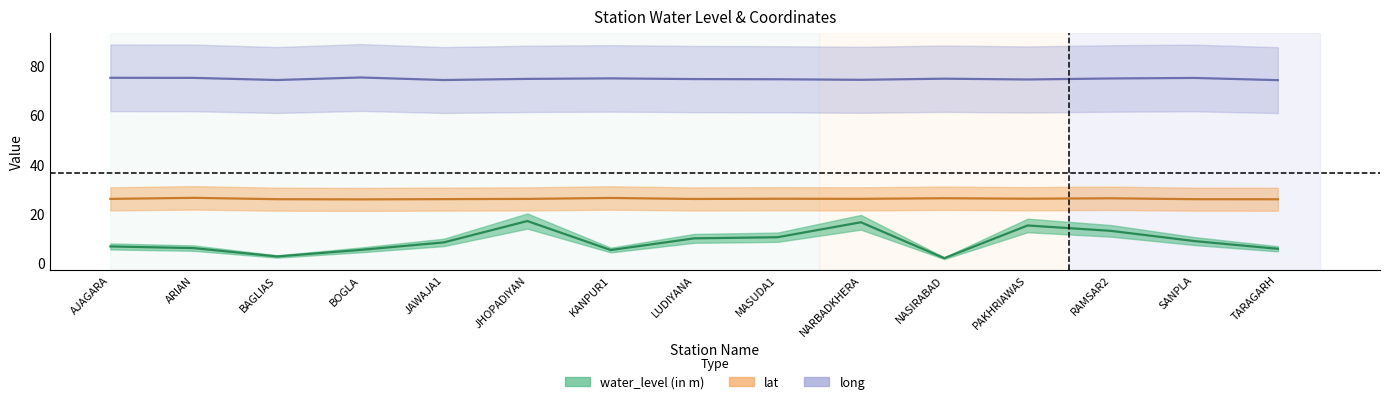

True or false: long and lat intersect in this chart.

False